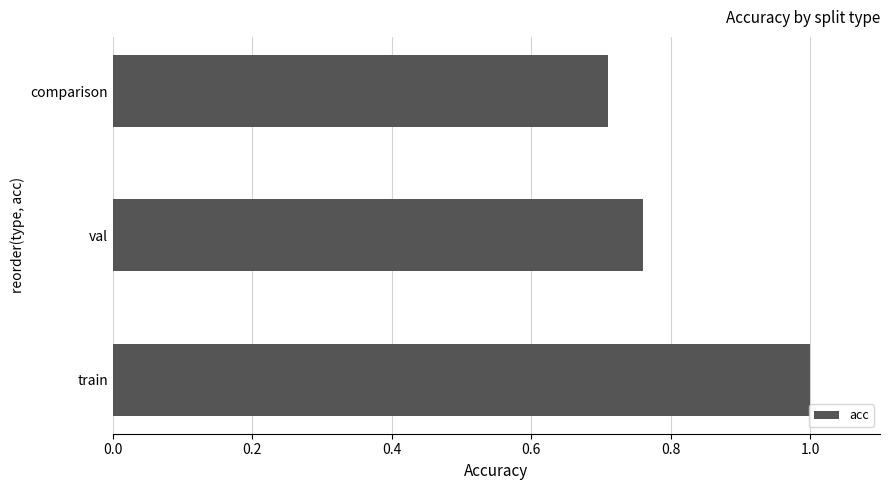

What is the difference between the maximum and minimum values?

0.3